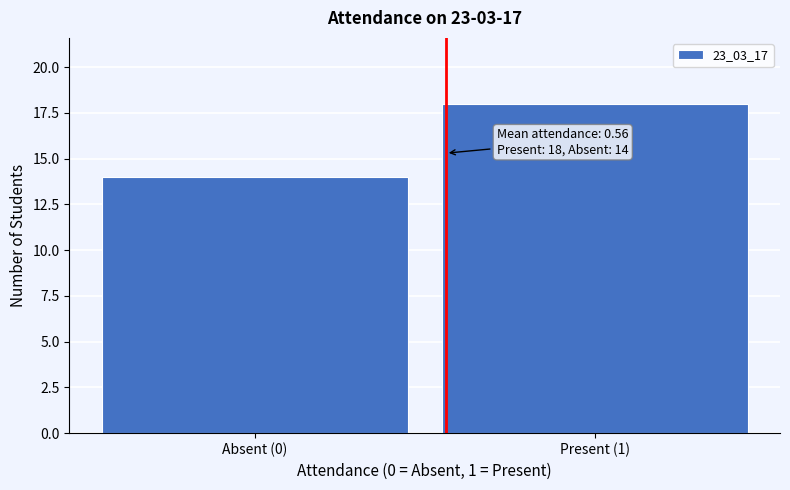

Reading left to right, transcribe all the data shown in this chart.

Absent (0)=14	Present (1)=18